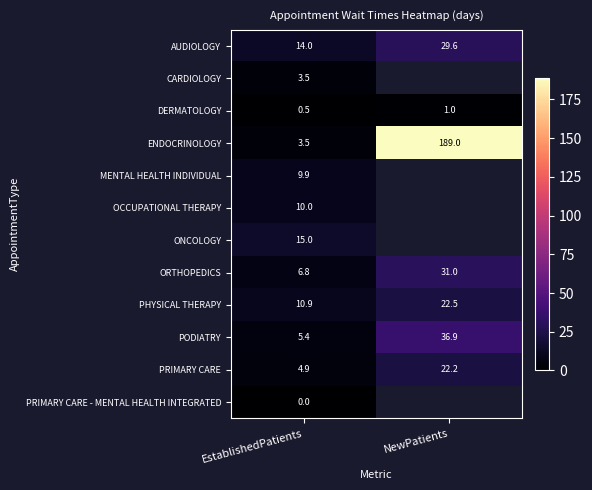

Read the PRIMARY CARE value at EstablishedPatients.

4.9